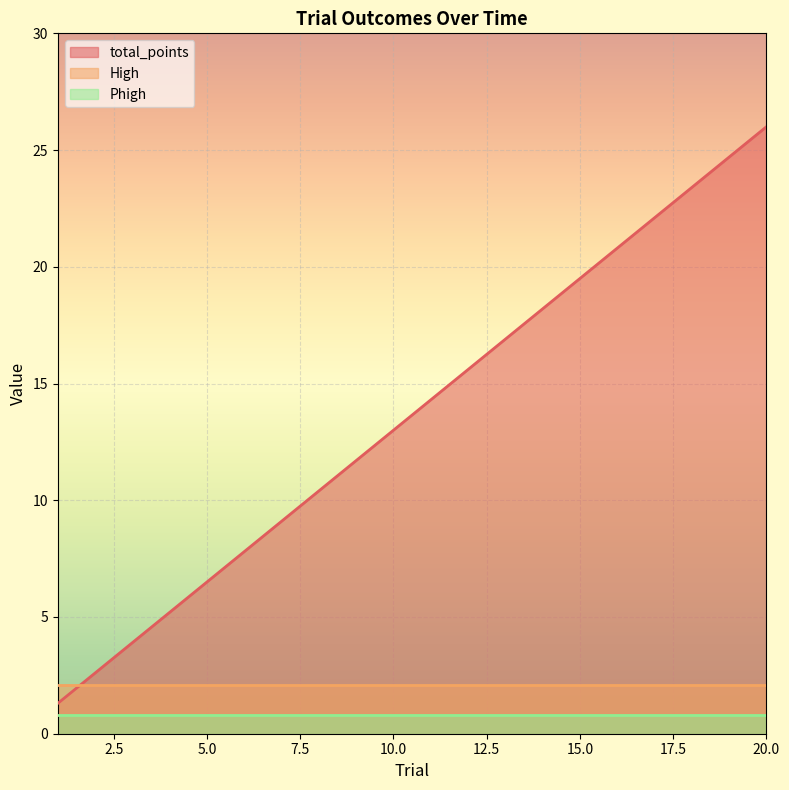

List the labels in order of High value, largest first.

1, 2, 3, 4, 5, 6, 7, 8, 9, 10, 11, 12, 13, 14, 15, 16, 17, 18, 19, 20